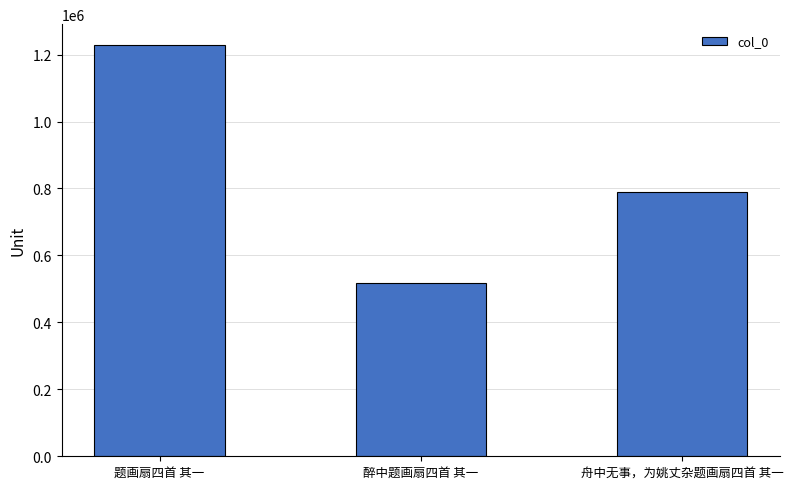

What is the label of the 2nd bar from the right?

醉中题画扇四首 其一